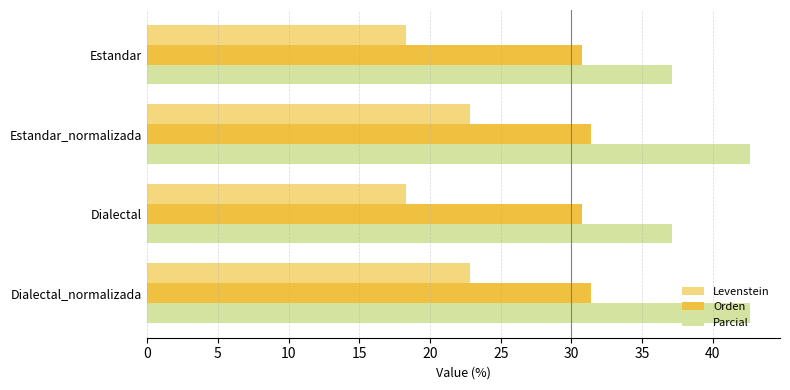

What is the difference between the maximum and minimum values in the Parcial series?

5.5